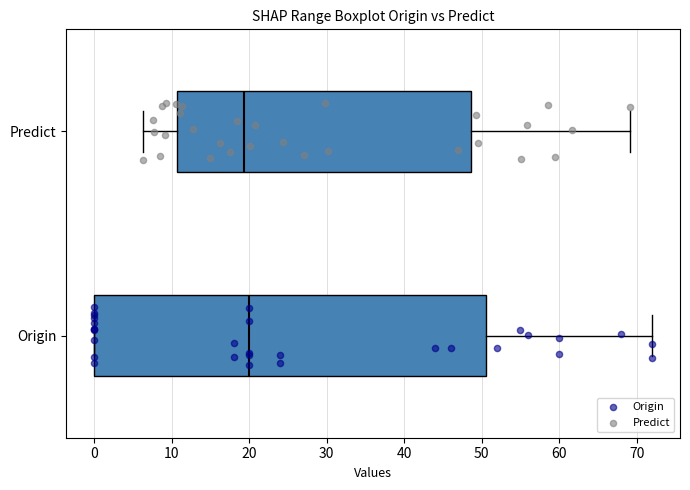

Which box is the widest, from its left edge to its right edge?

Origin